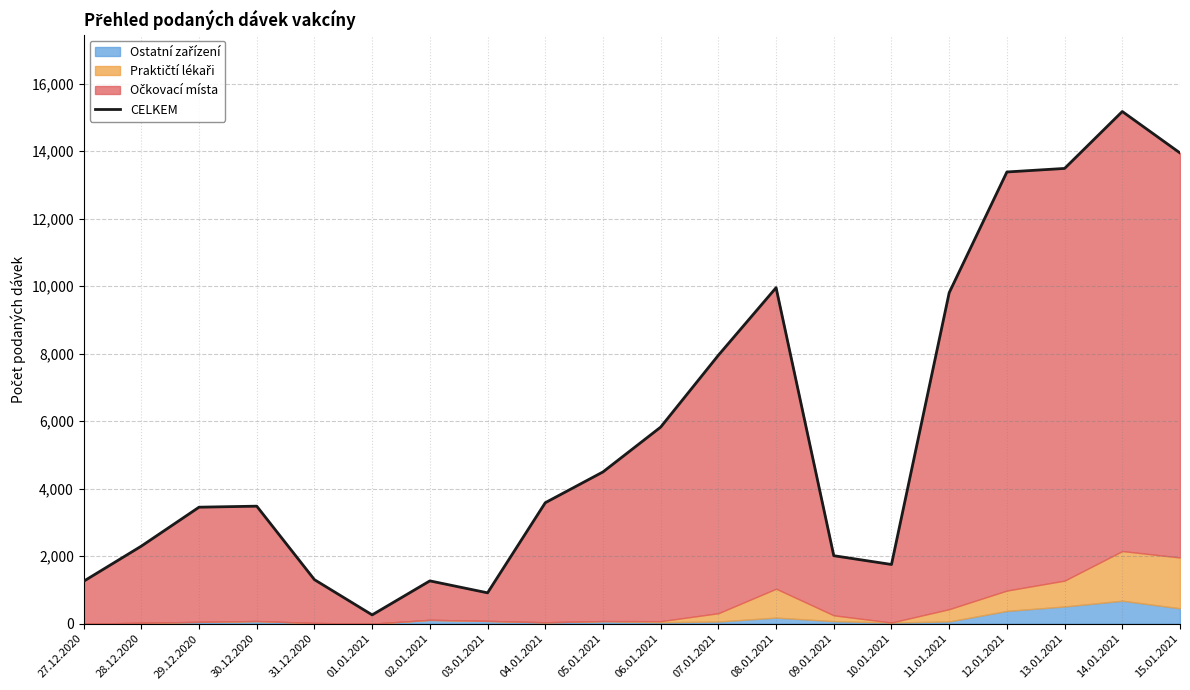

How many points are lower than both their immediate neighbors (excluding endpoints)?

3